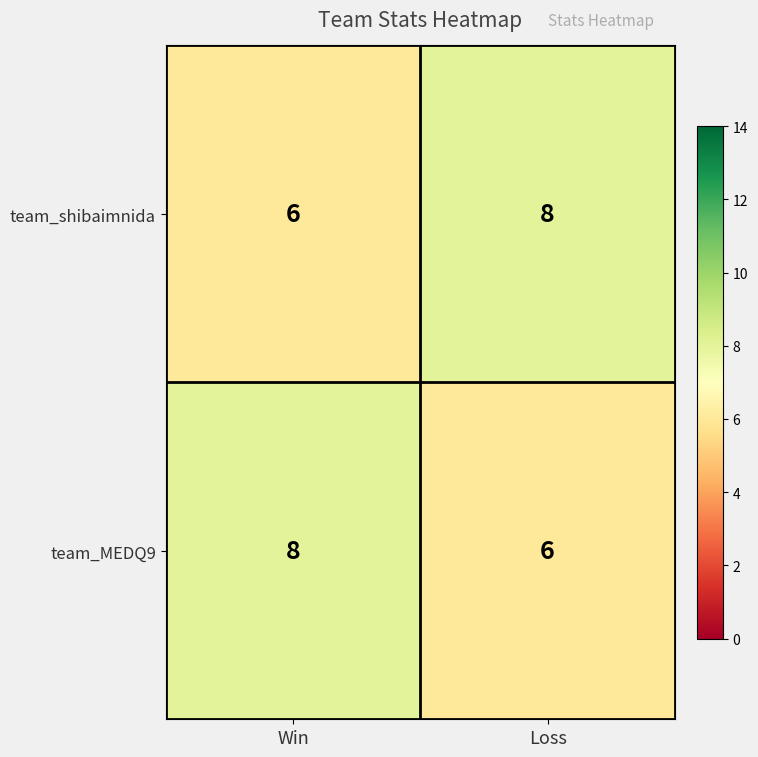

What is the total value across all series at Loss?

14